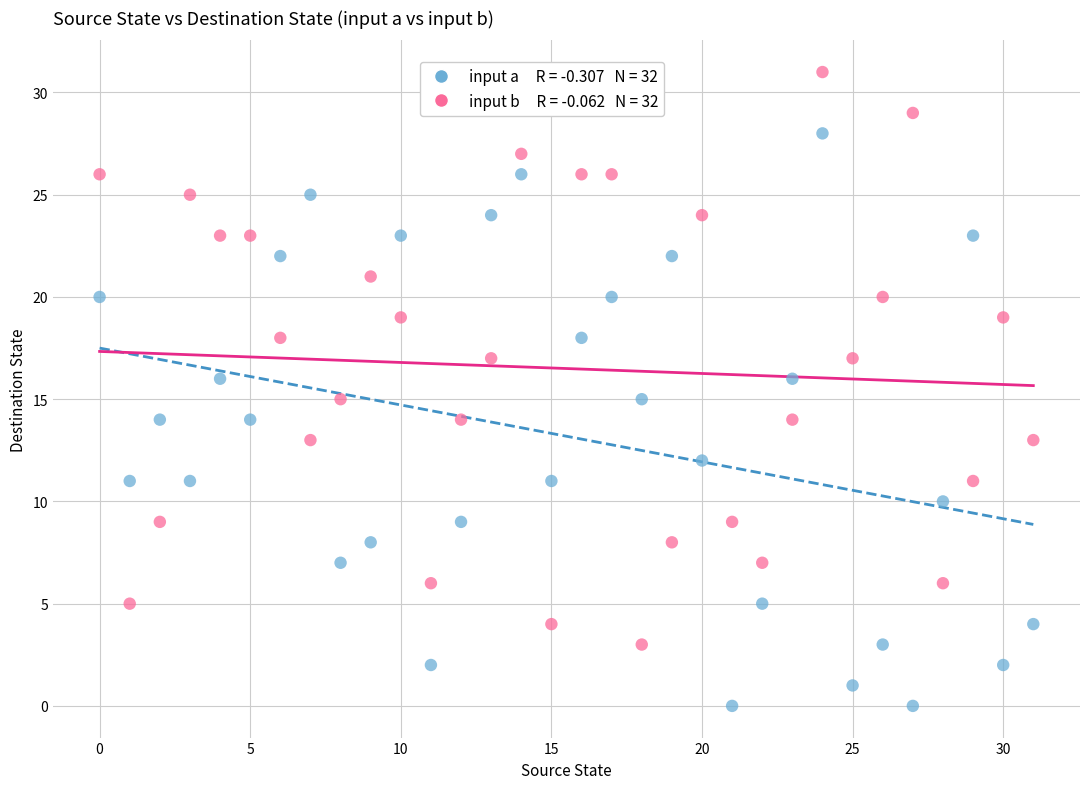

Across all data points, what is the range of Y values (max minus min)?

31